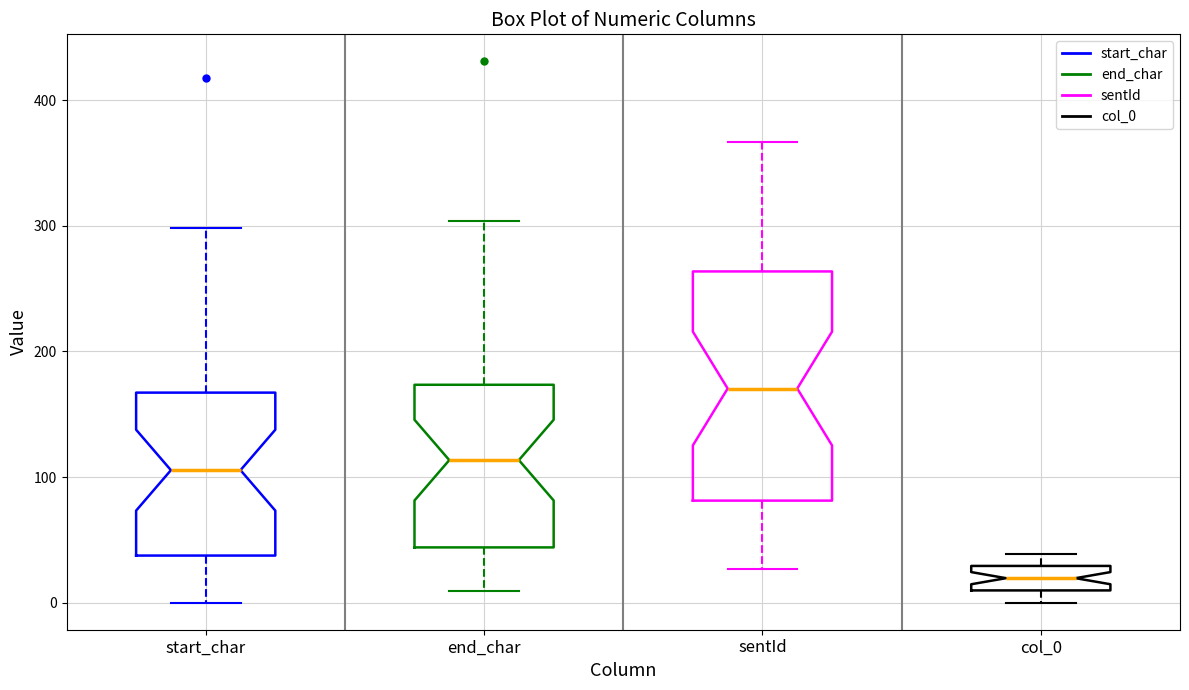

Reading left to right, transcribe this box plot: for each box, give where its median line is, the range the box spans, and where its two whiskers end, as read against the y-axis. The values are not printed on the chart, so give them approximately, as read against the axis.

start_char: median 110, box 40 to 170, whiskers 0 to 300
end_char: median 110, box 40 to 170, whiskers 10 to 300
sentId: median 170, box 80 to 260, whiskers 30 to 370
col_0: median 20, box 10 to 30, whiskers 0 to 40